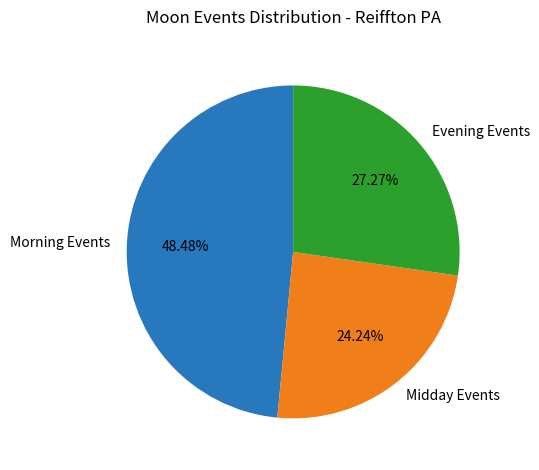

How many slices are in this pie chart?

3